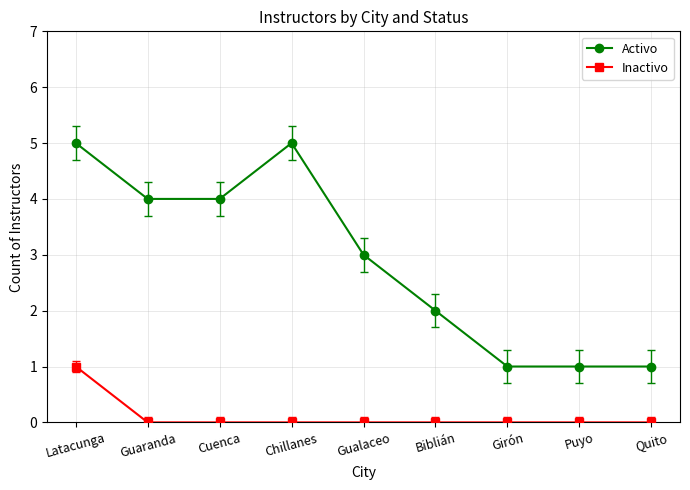

What are all the series names shown in the legend?

Activo, Inactivo